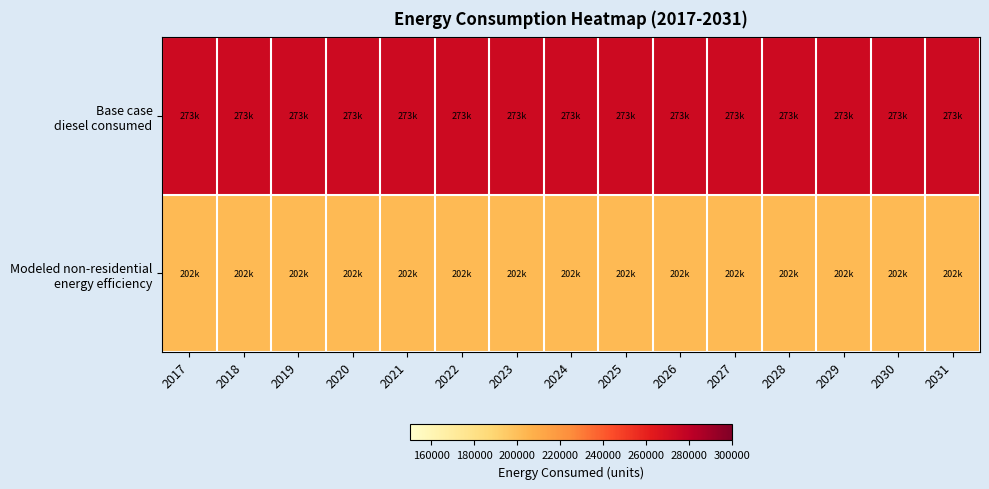

What is the maximum value shown in the chart?

273485.9